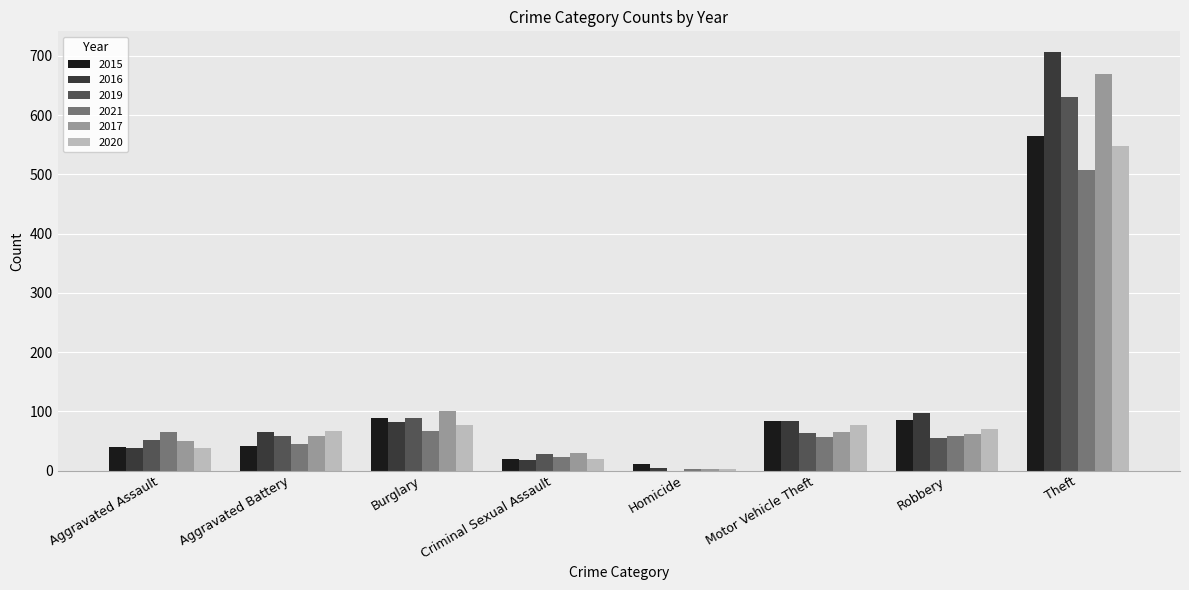

What is the approximate value of 2020 at Motor Vehicle Theft?

76